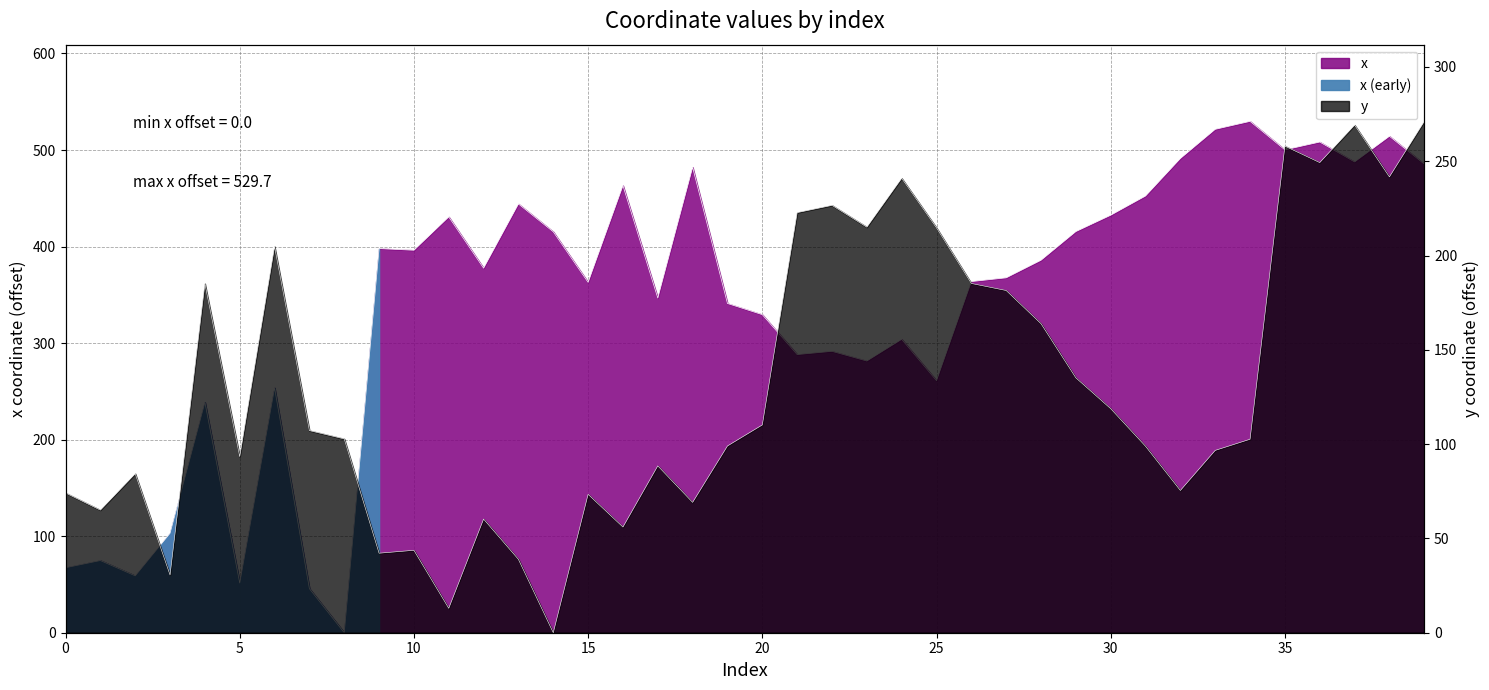

At which category is the sum across all series the highest?

35